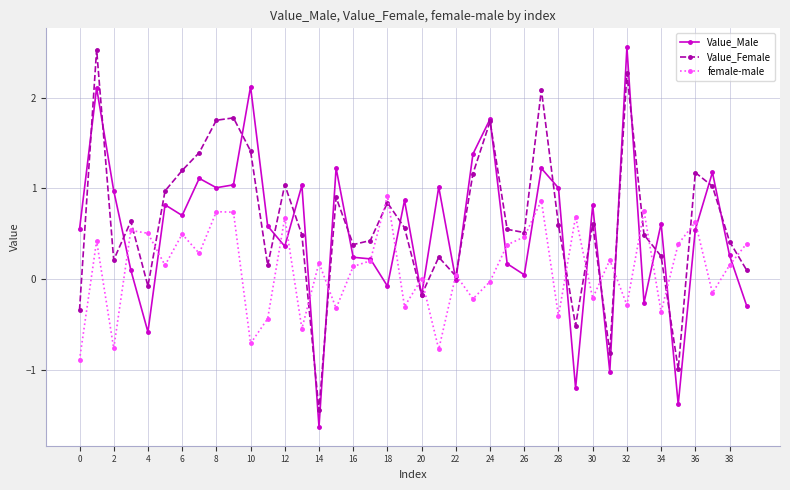

What is the smallest value displayed?

-1.6